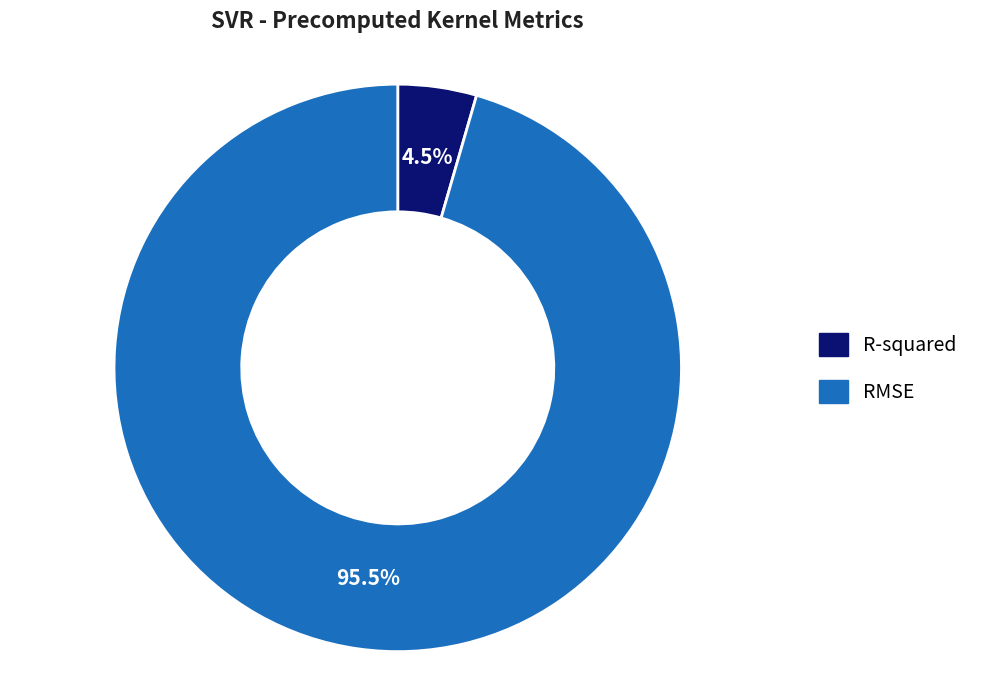

Which category accounts for the majority?

RMSE